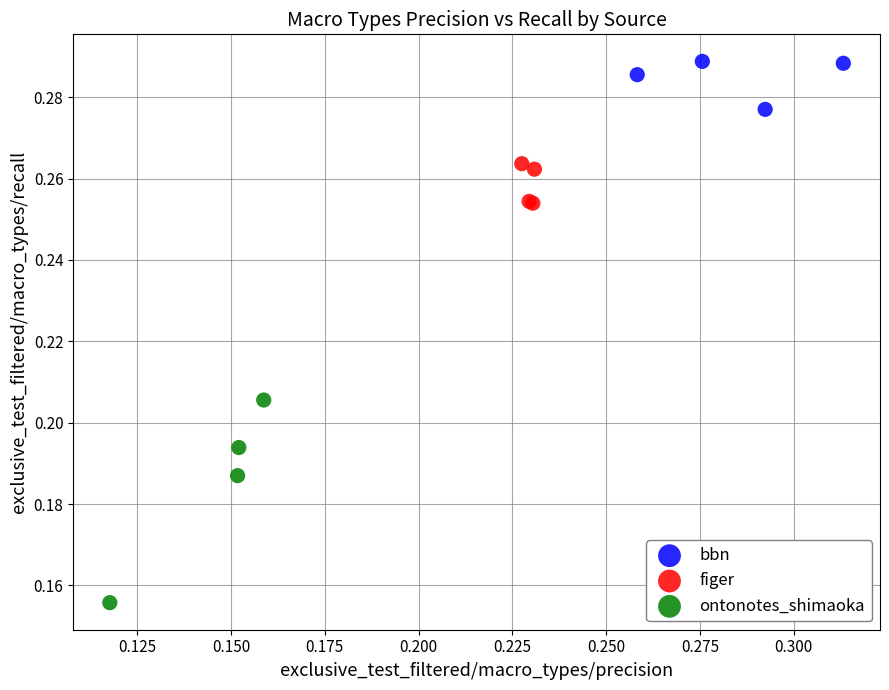

Which series has the widest spread of Y values?

ontonotes_shimaoka